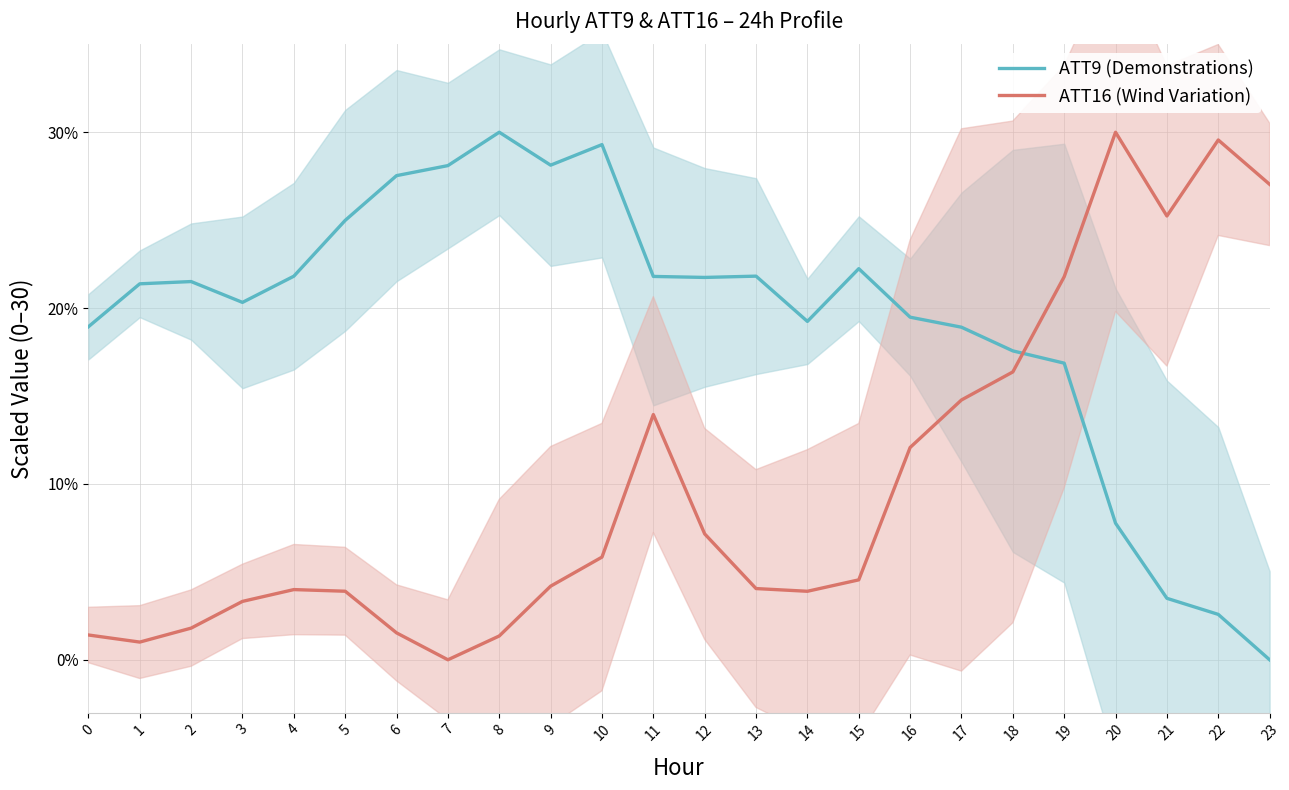

Count the number of data series in this chart.

2